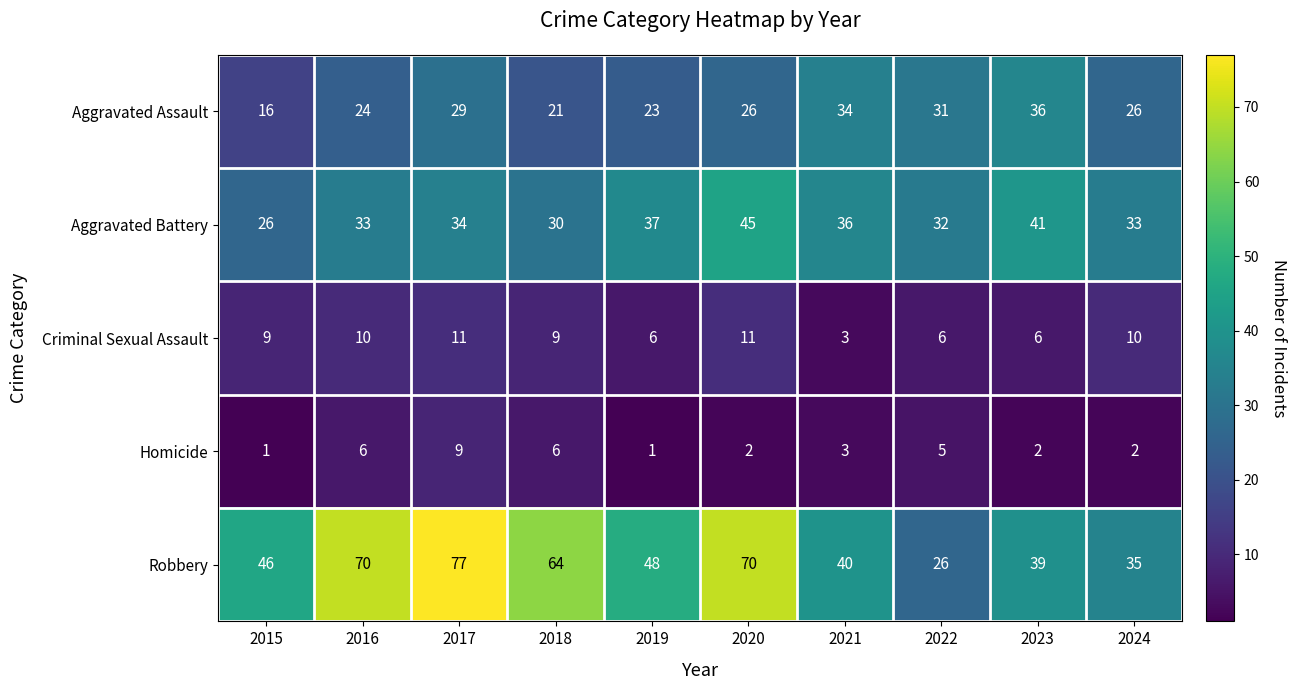

At which category is the sum across all series the highest?

2017